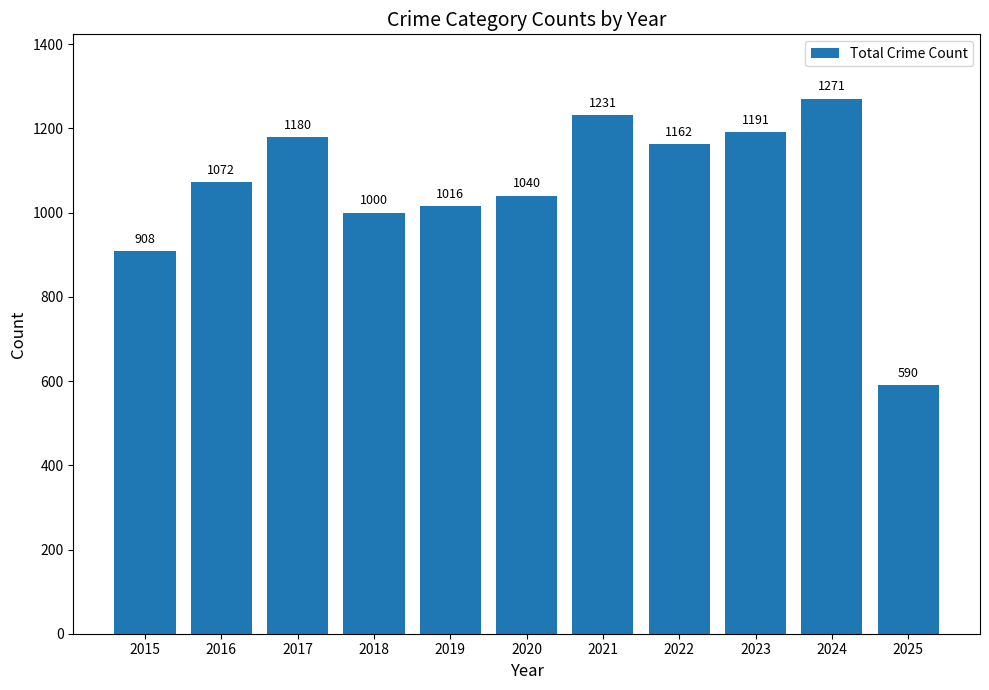

Does the chart contain any negative values?

No